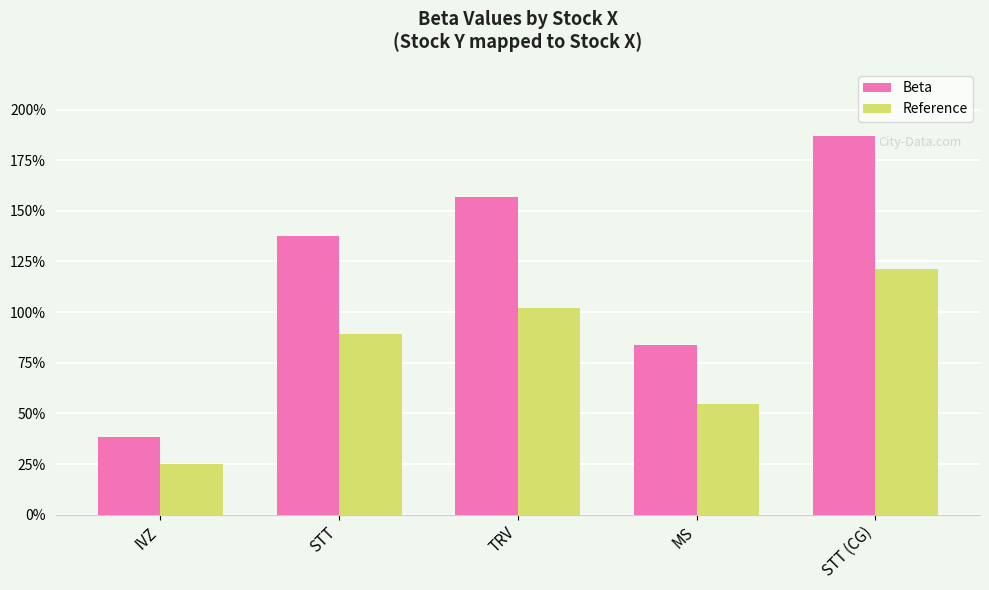

Are the bars grouped side by side (vs. stacked)?

Yes